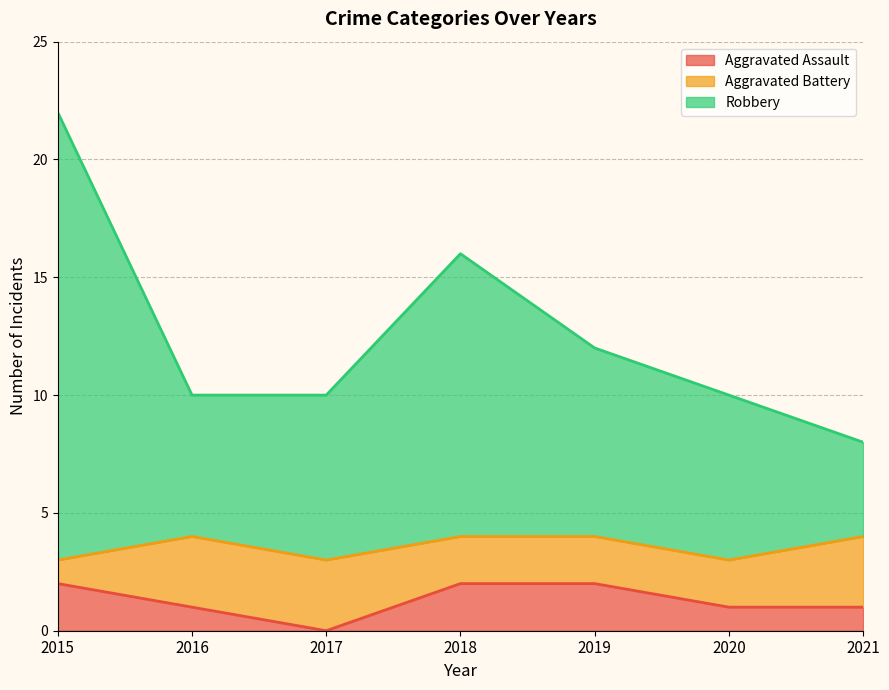

True or false: Aggravated Assault has a value of 0 at 2017.

True